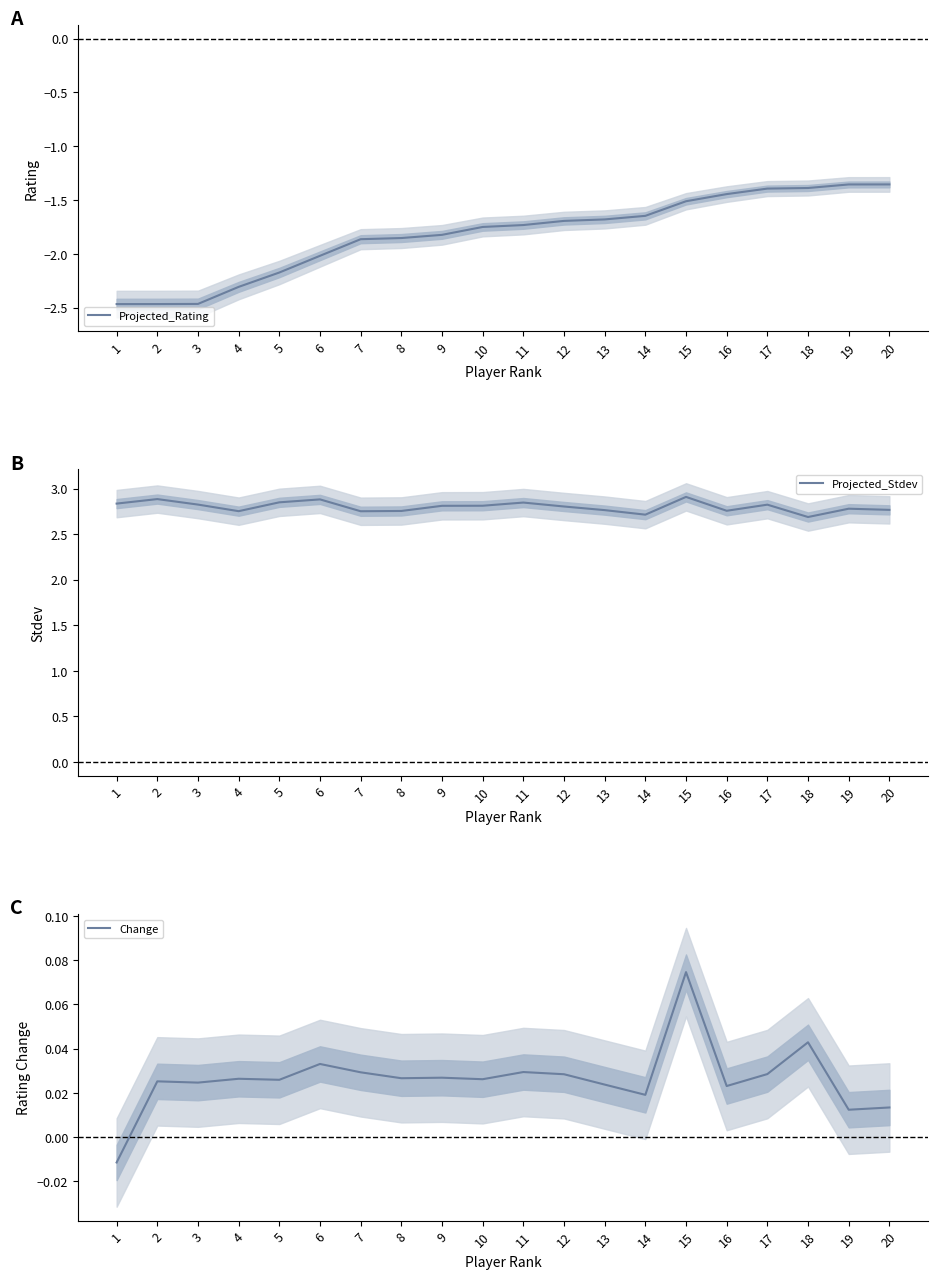

True or false: Projected_Stdev and Change cross at least once.

False